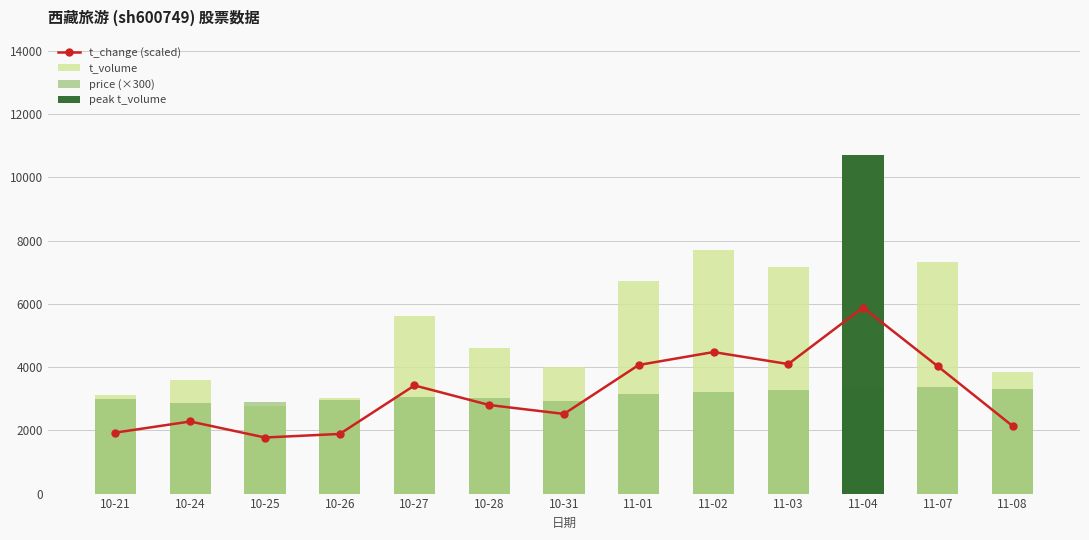

What is the sum of all t_volume values?

70204.0